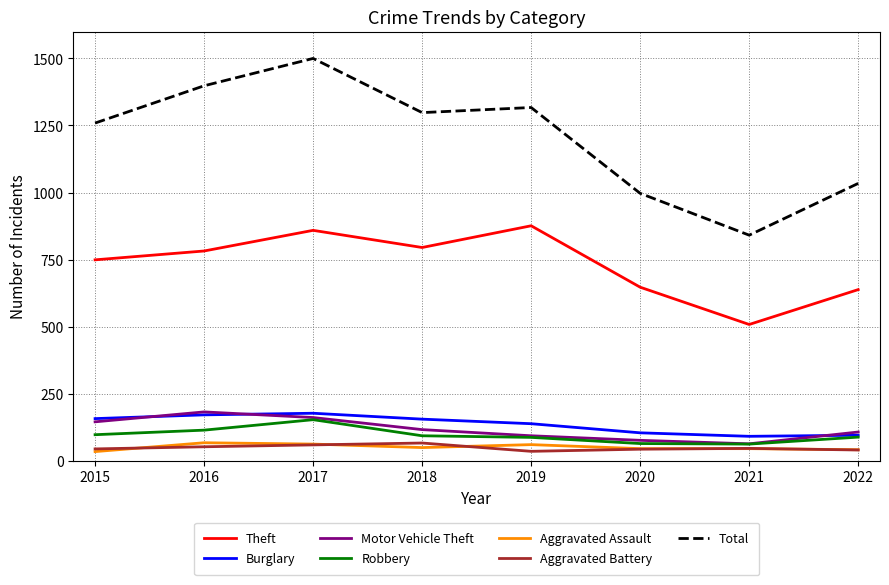

What is the difference between the maximum and minimum values in the Burglary series?

86